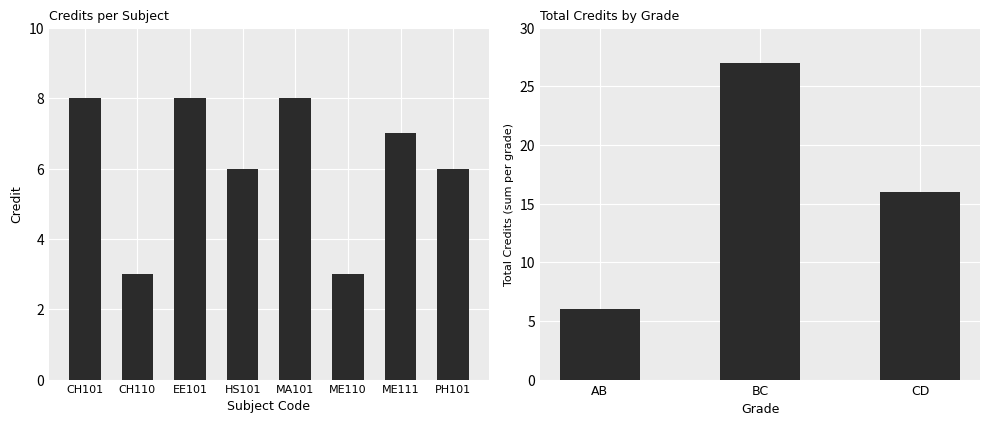

List the labels in order of value, smallest first.

CH110, ME110, HS101, PH101, ME111, CH101, EE101, MA101